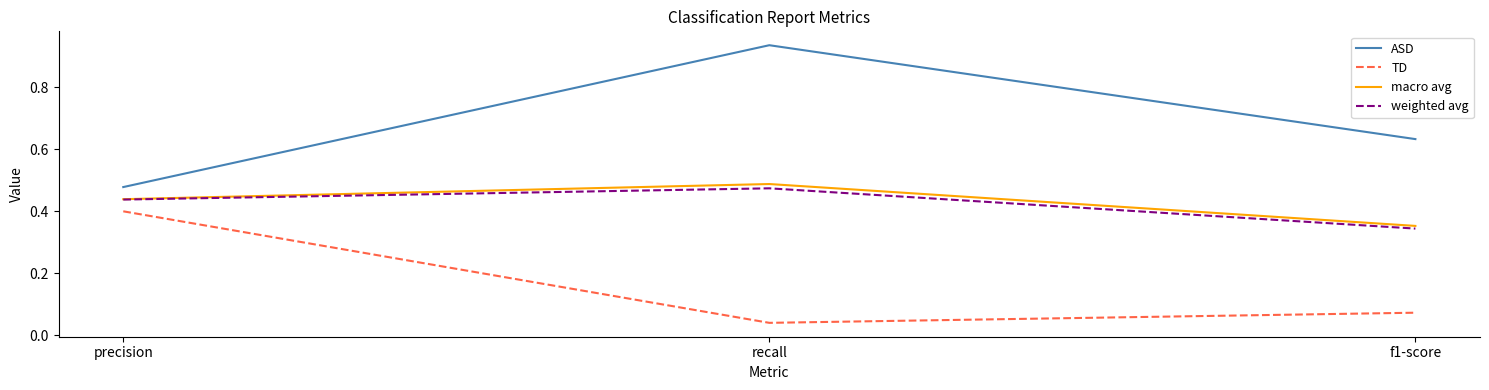

Where is TD nearest to the value 0?

recall